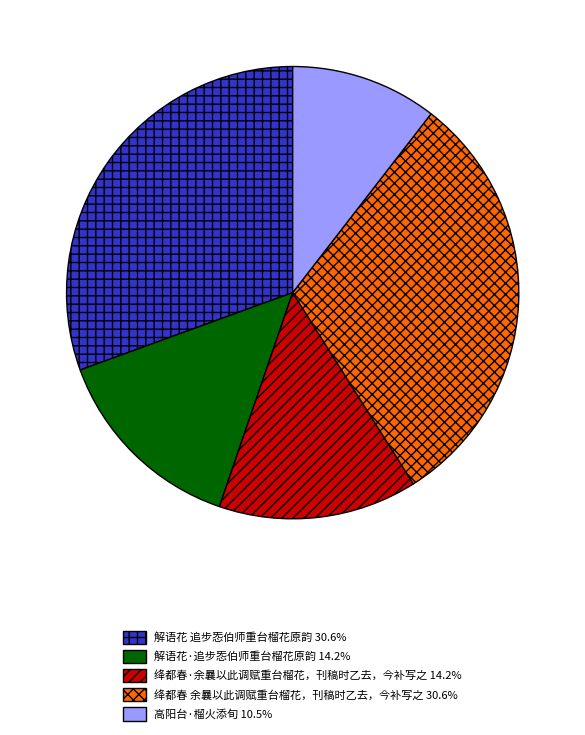

True or false: 解语花 追步㤅伯师重台榴花原韵 accounts for 31% of the total.

True